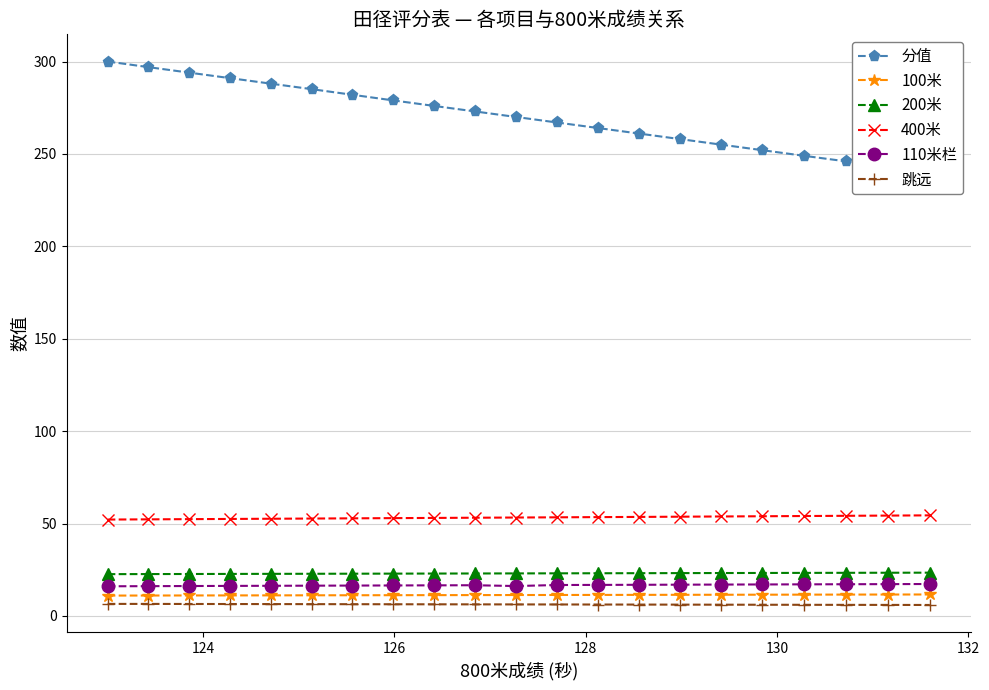

What is the value of the 100米 point at the 14th from the left?

11.4